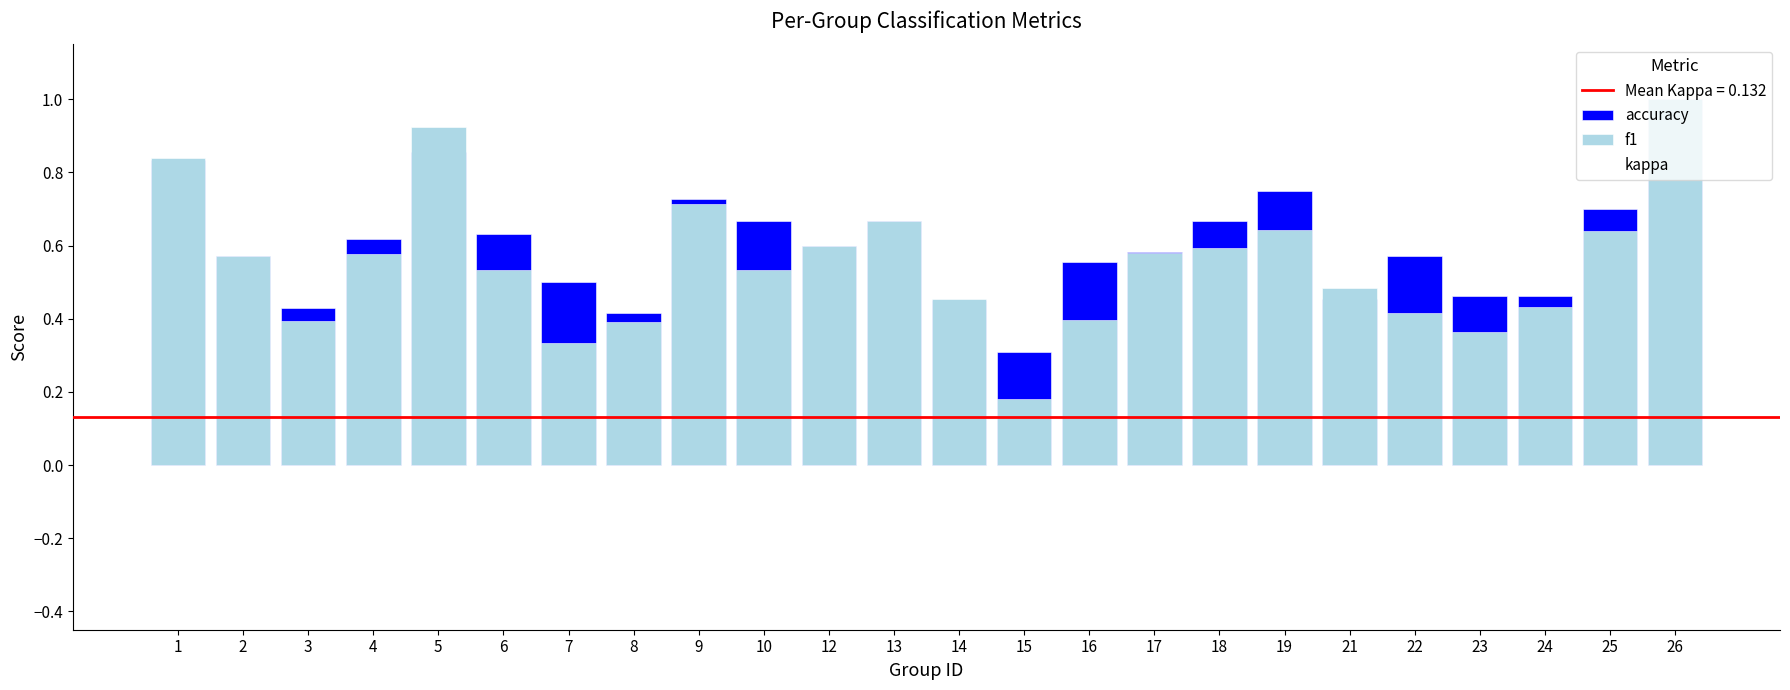

Which category has the lowest value across all series?

5